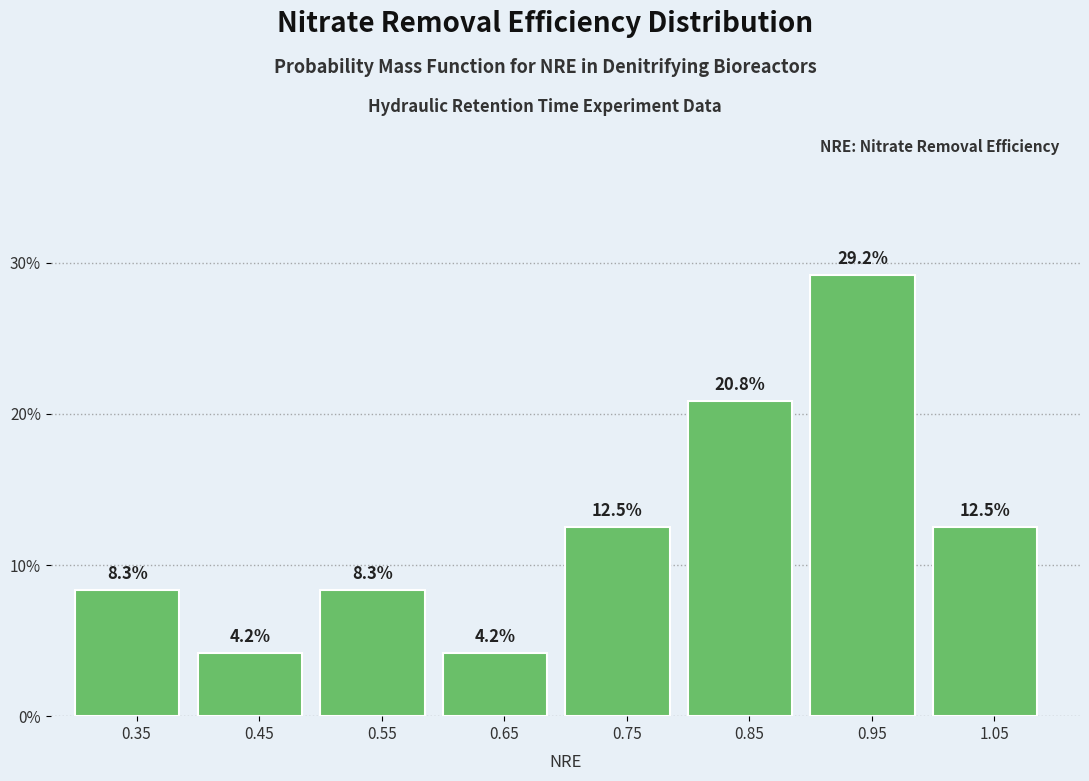

How tall is the bar that spans 0.7 to 0.8 on the x-axis?

12.5